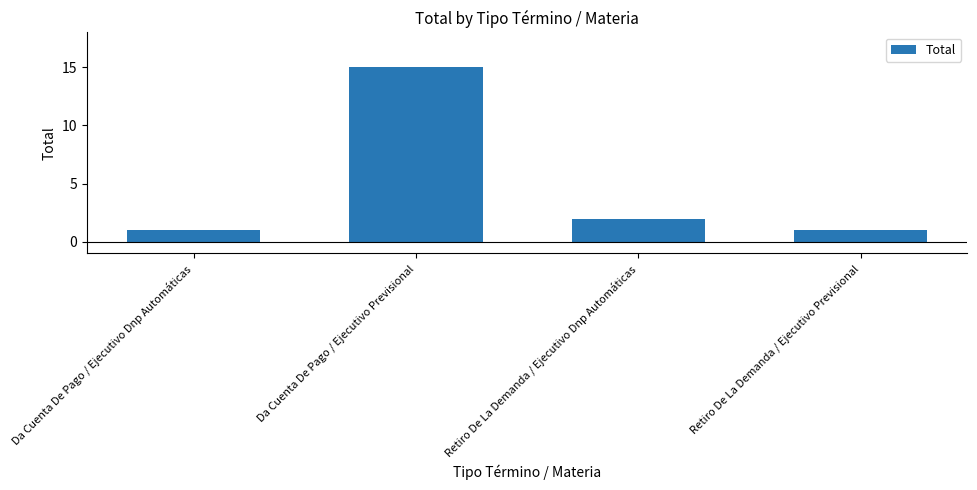

The chart shows a value of 2 at Retiro De La Demanda / Ejecutivo Dnp Automáticas. True or false?

True